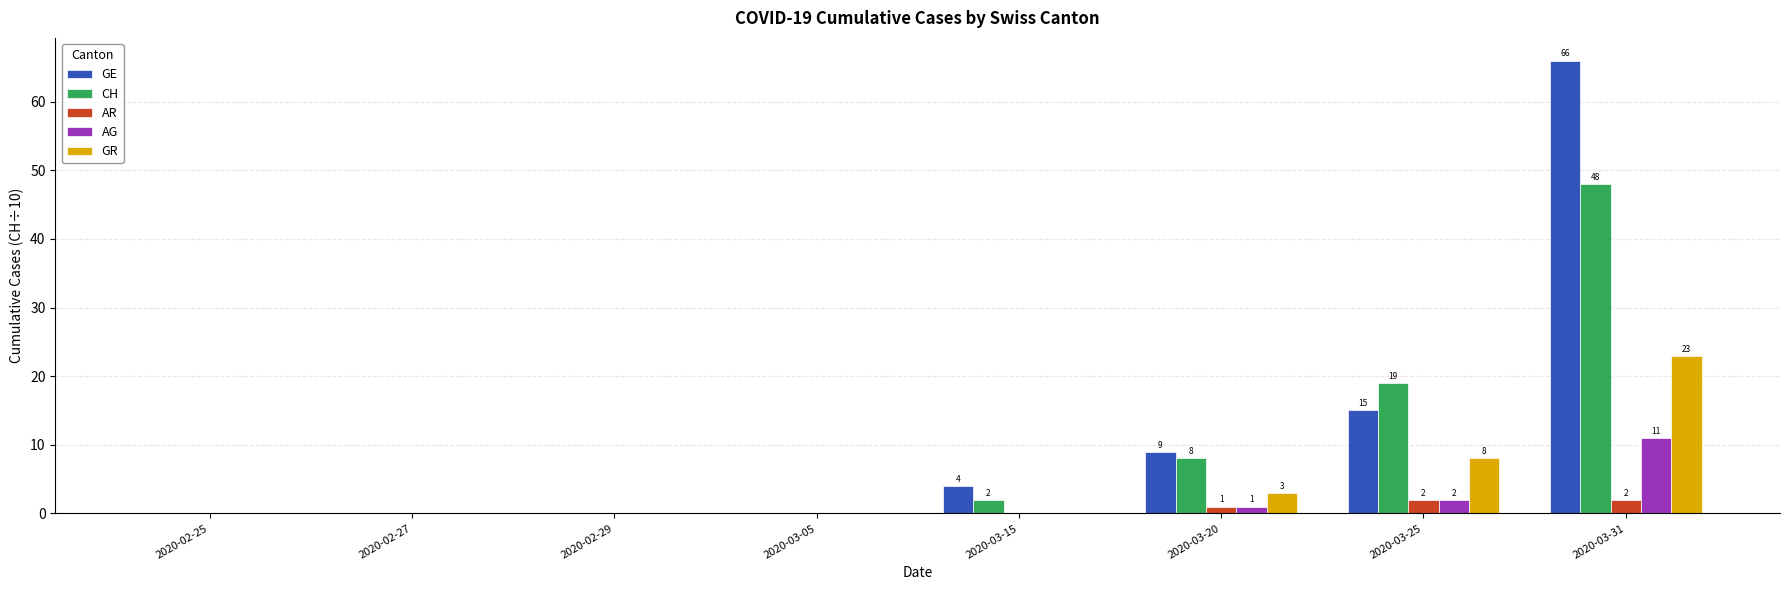

At which category is the sum across all series the highest?

2020-03-31